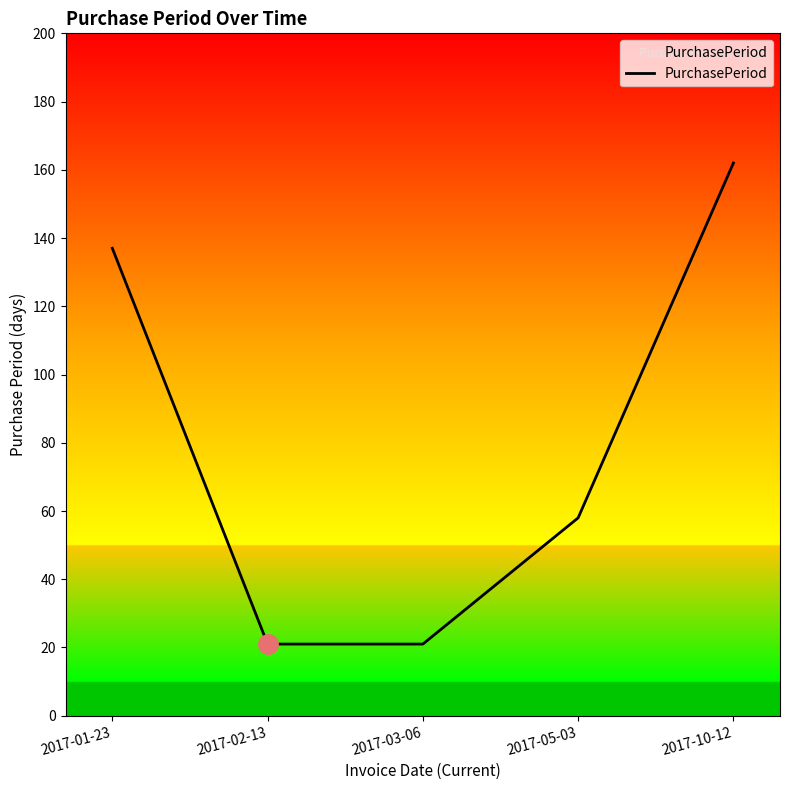

What position from the left is 2017-10-12?

5